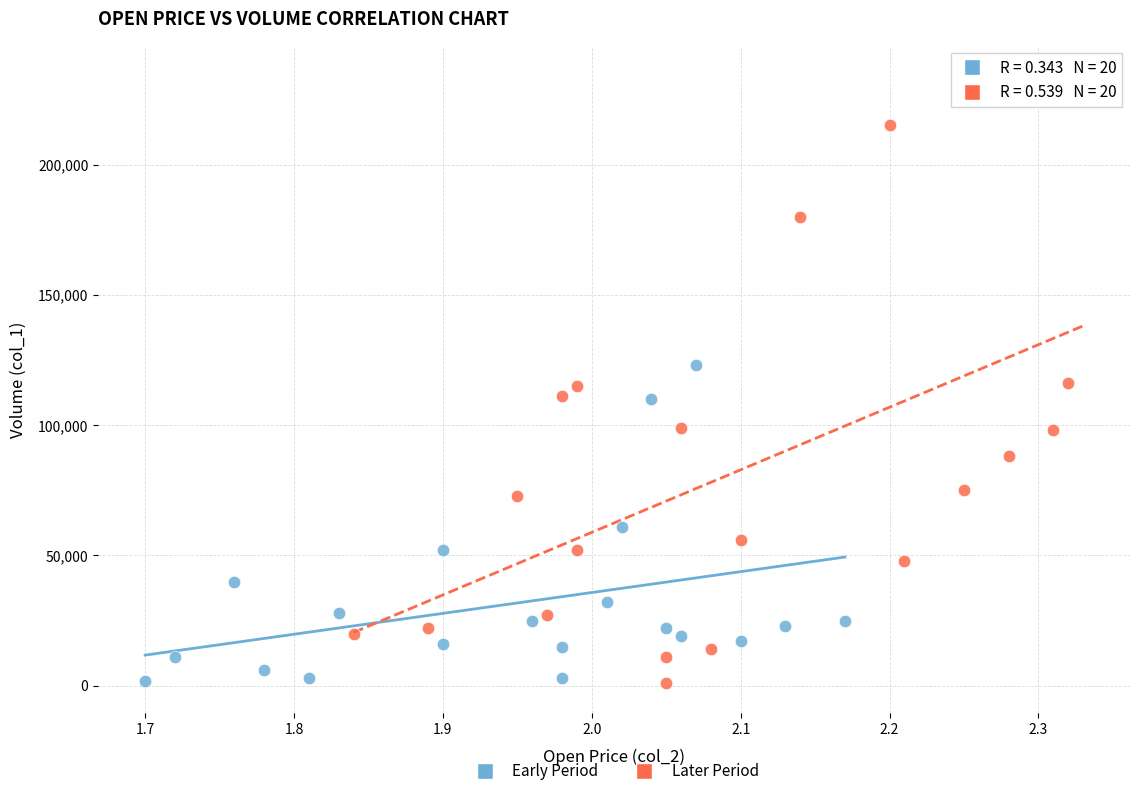

Which series contains the highest Y value?

Later Period